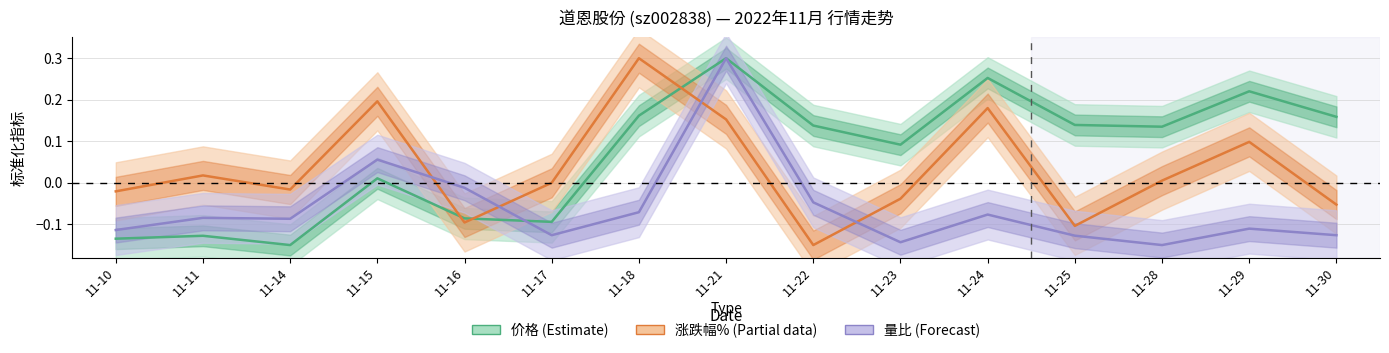

Where is 涨跌幅% nearest to the value 0?

11-17